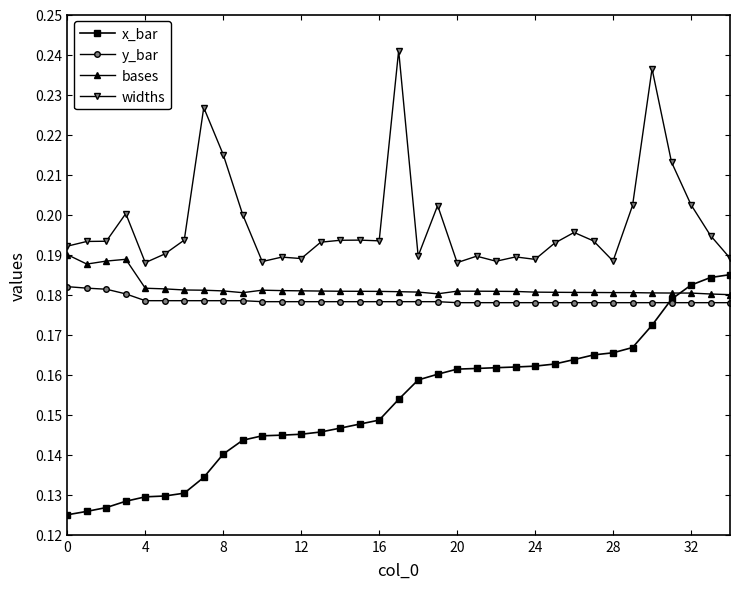

True or false: widths and x_bar intersect in this chart.

False